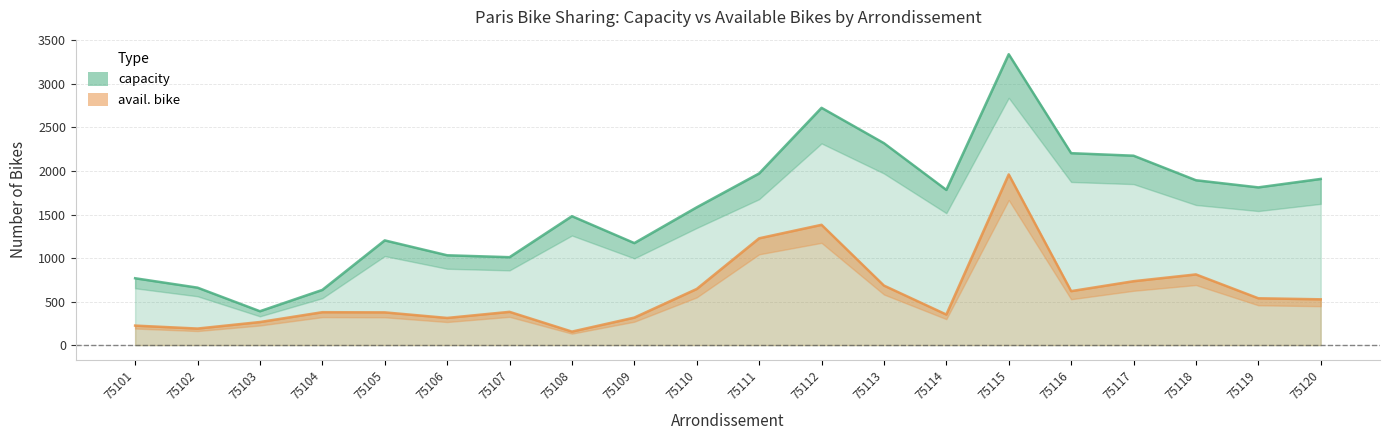

The capacity series shows 634 at 75104. True or false?

True